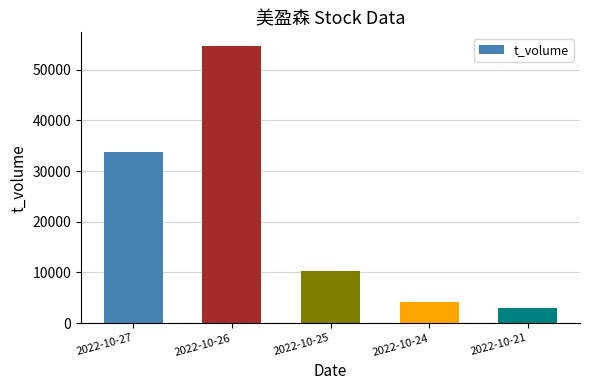

What is the value of the 2nd bar from the left?

54613